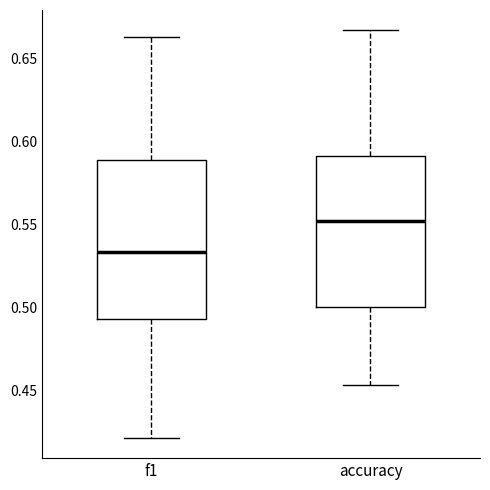

Reading left to right, transcribe this box plot: for each box, give where its median line is, the range the box spans, and where its two whiskers end, as read against the y-axis. The values are not printed on the chart, so give them approximately, as read against the axis.

f1: median 0.535, box 0.495 to 0.590, whiskers 0.420 to 0.665
accuracy: median 0.550, box 0.500 to 0.590, whiskers 0.455 to 0.665